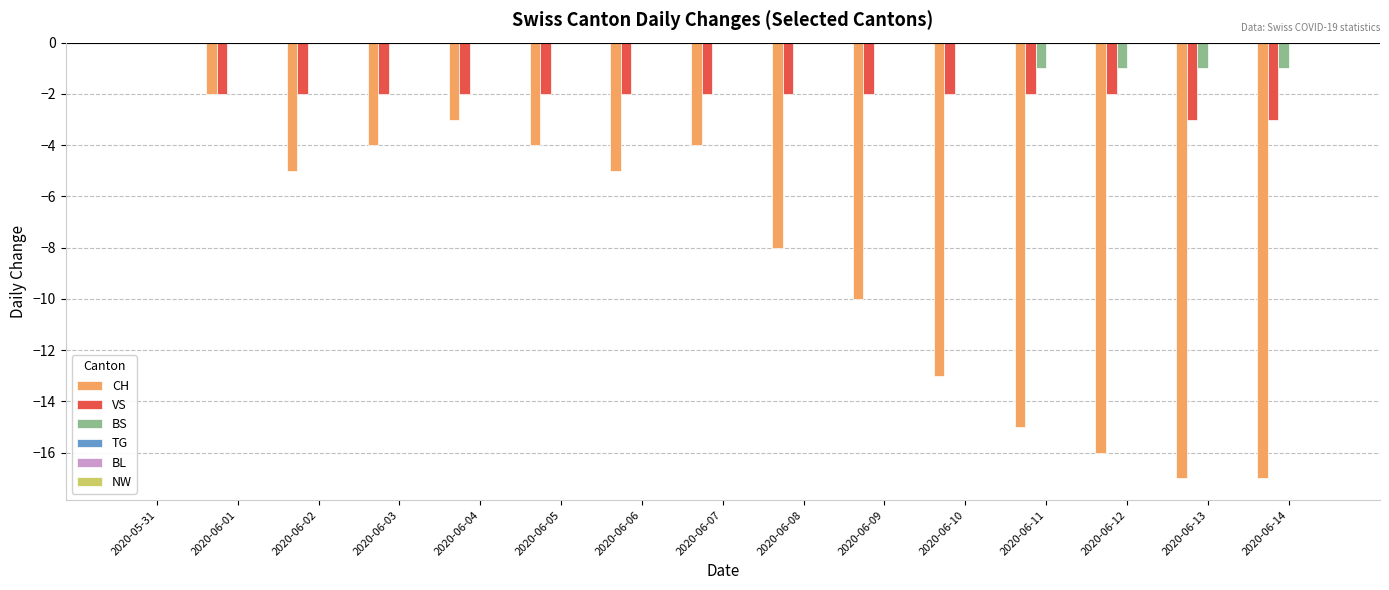

Count the number of data series in this chart.

3